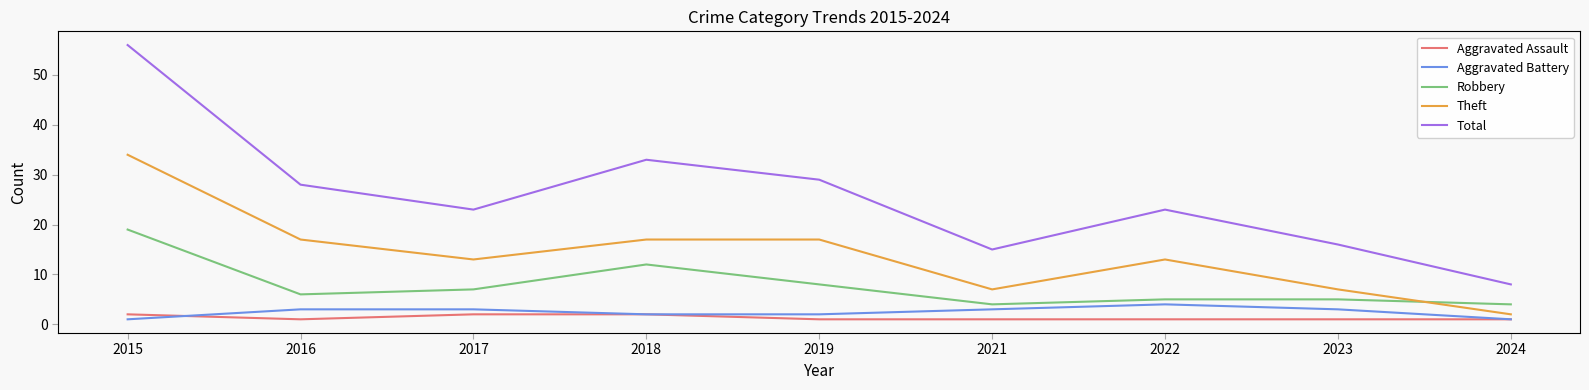

The Total series shows 23 at 2017. True or false?

True